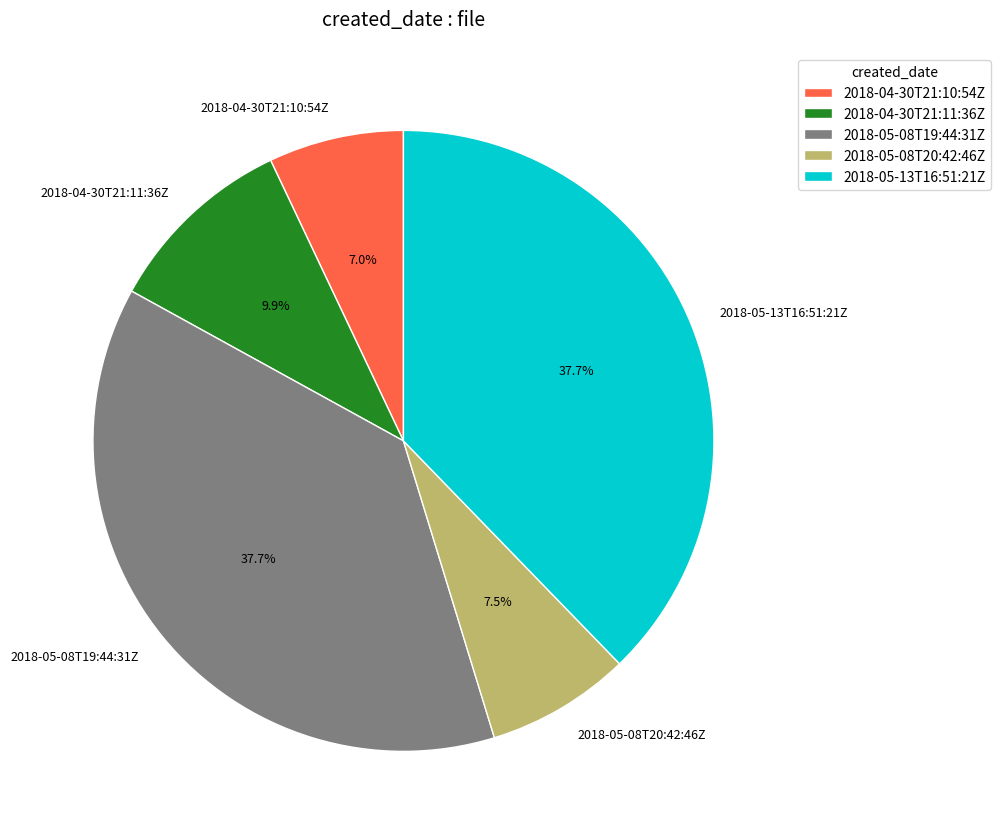

Do 2018-04-30T21:11:36Z and 2018-04-30T21:10:54Z together represent more than half of the pie?

No